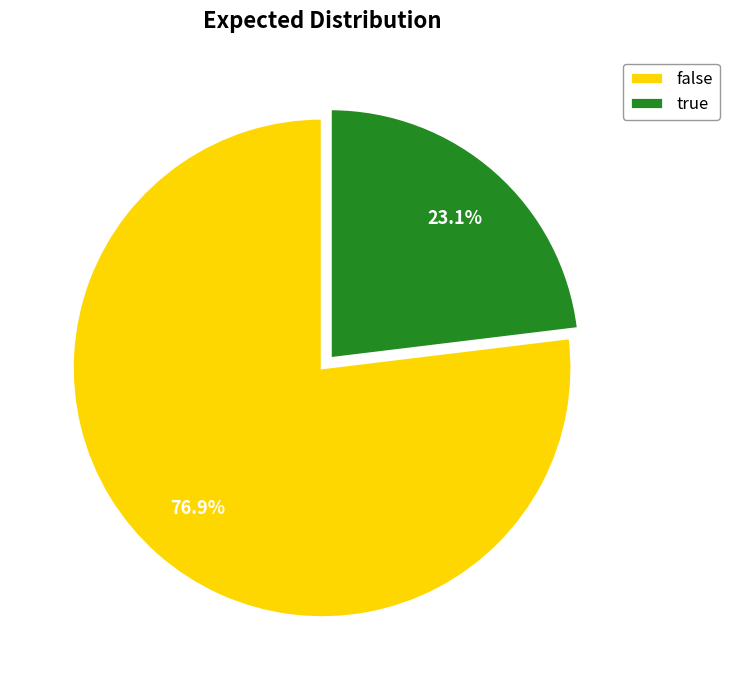

Is the sum of true and false greater than half?

Yes